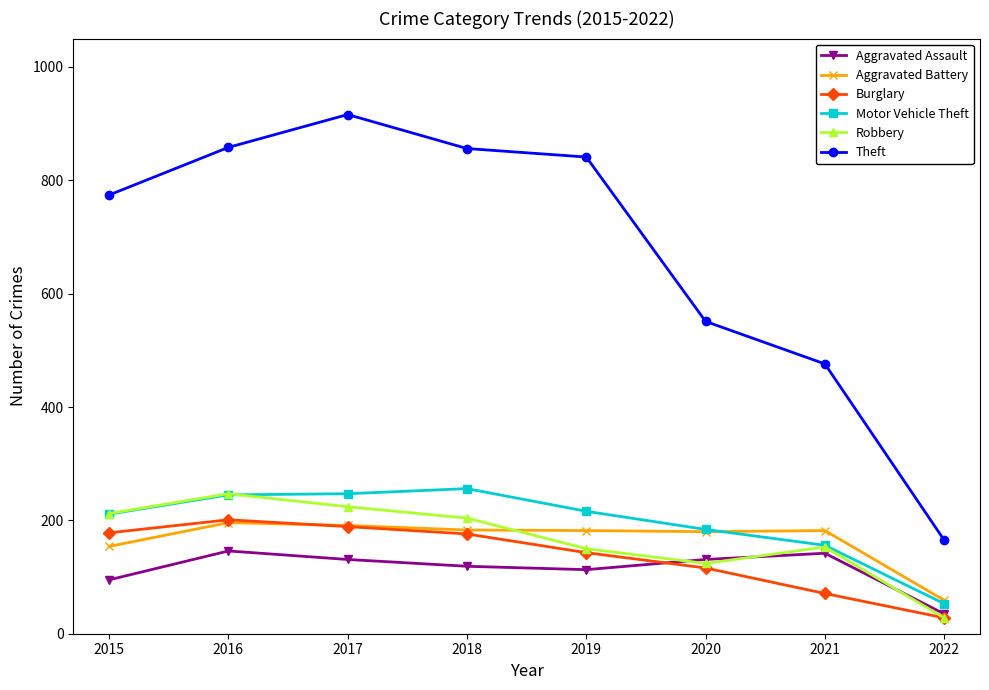

Does the chart have visible grid lines?

No